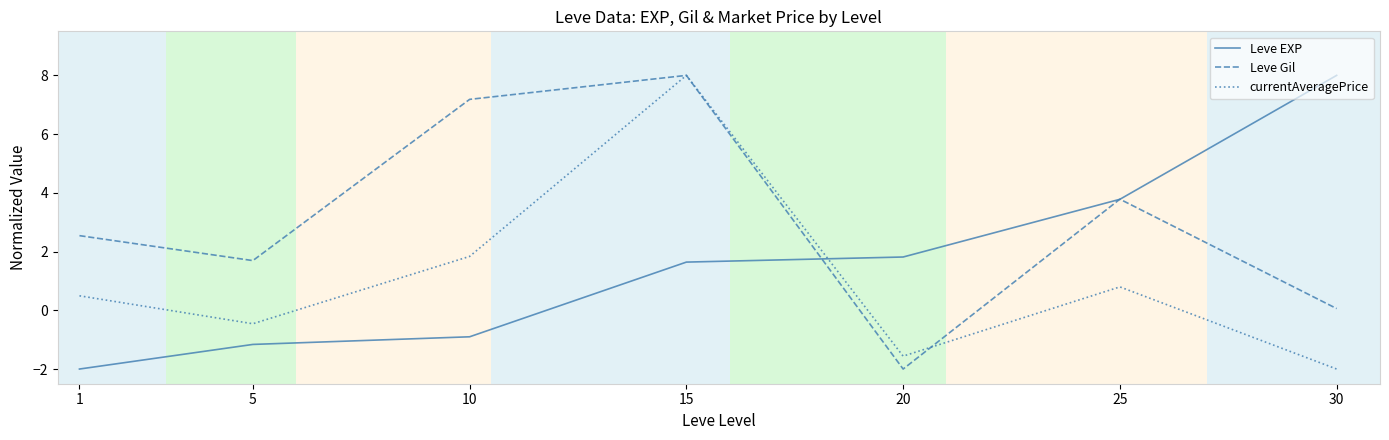

At which category is the sum across all series the highest?

15